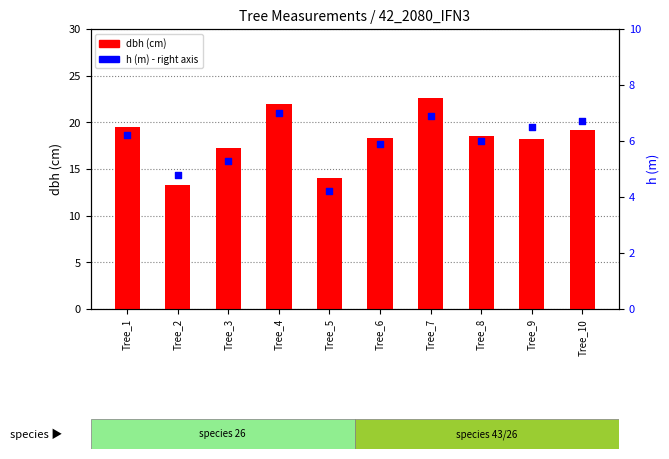

Which series has the largest total across all categories?

dbh